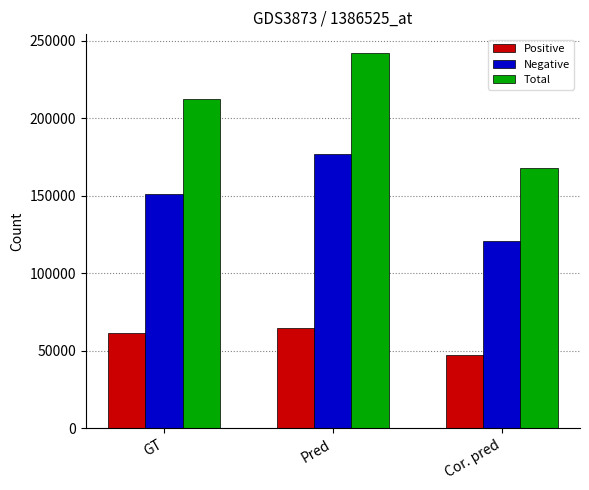

Reading left to right, list all the values displayed in this chart.

Positive: GT=61294	Pred=64957	Cor. pred=47187
Negative: GT=151172	Pred=177231	Cor. pred=120769
Total: GT=212466	Pred=242188	Cor. pred=167956